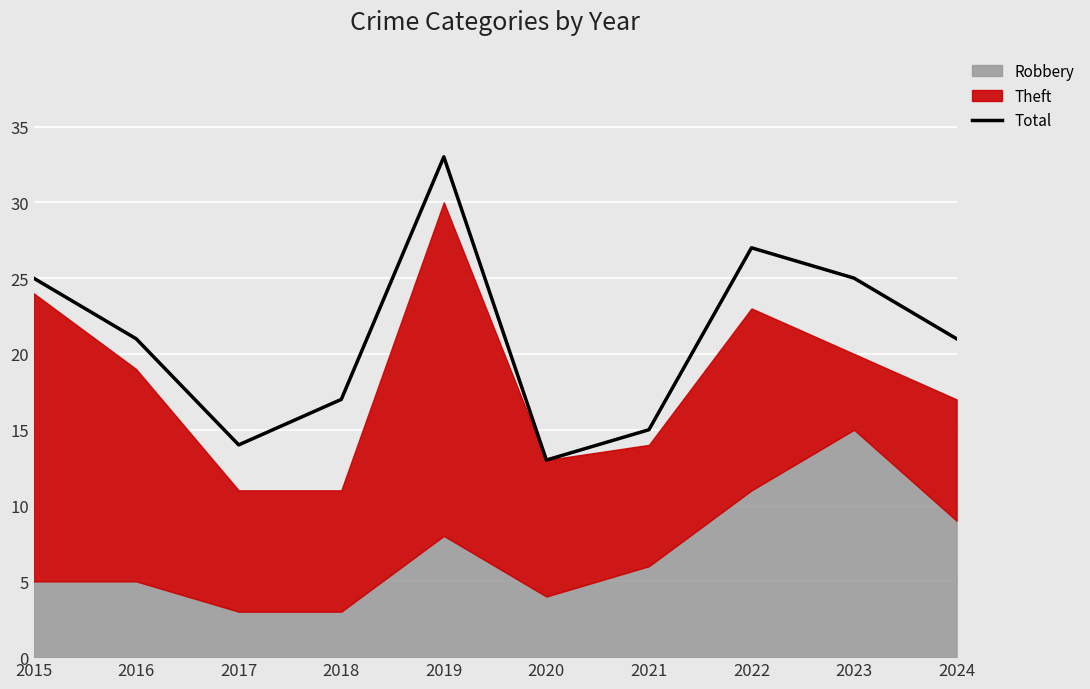

Does the chart display data point markers on the line(s)?

No